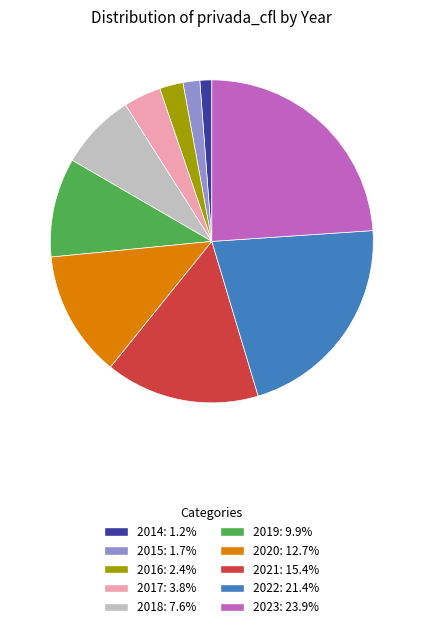

Do 2023 and 2020 together represent more than half of the pie?

No